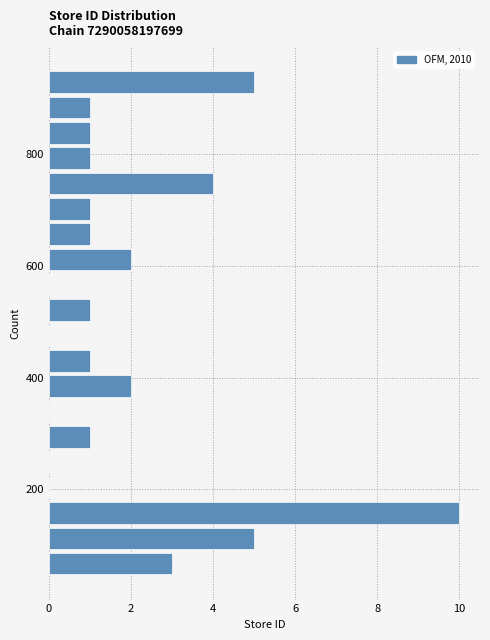

Read against the y-axis, roughly where is the centre of the longest bar?

160